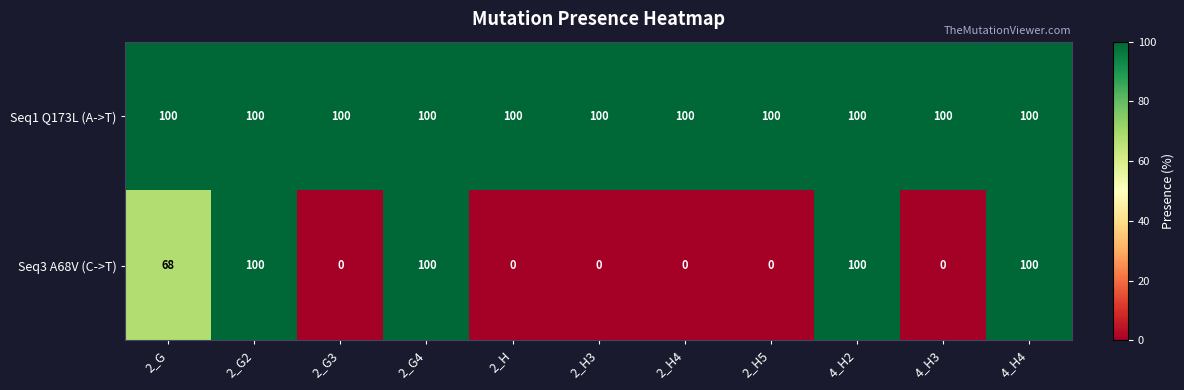

The Seq3 A68V (C->T) series shows 0 at 2_H. True or false?

True